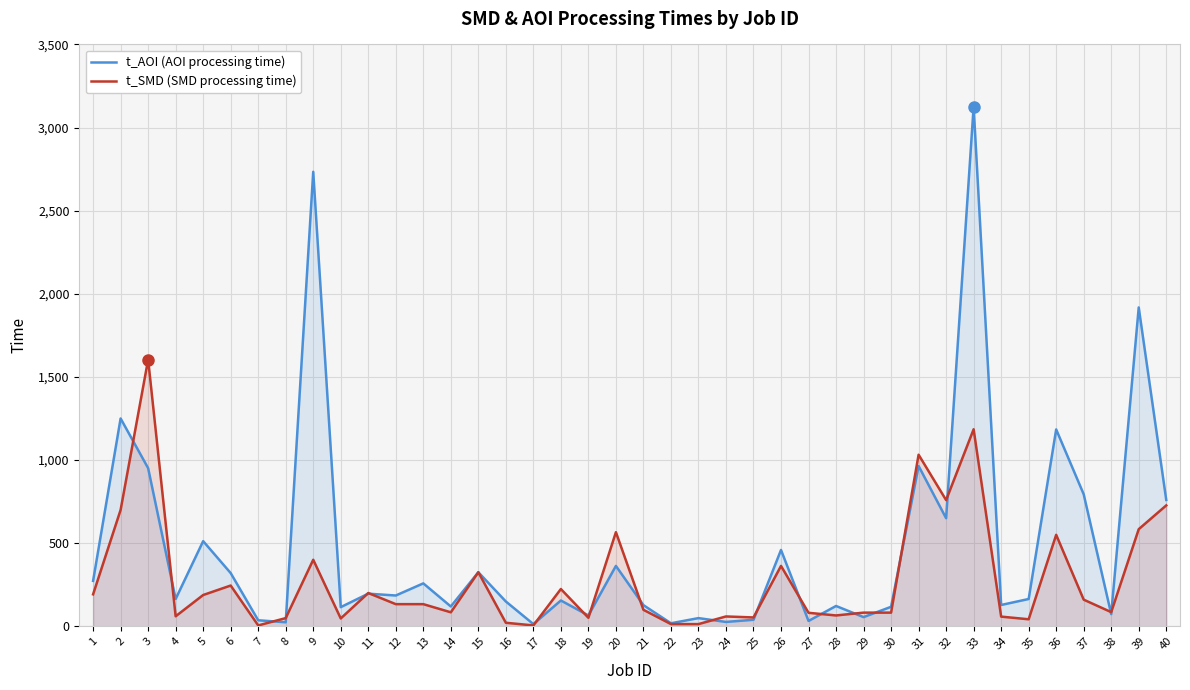

What is the difference between the highest and lowest values at 28?

57